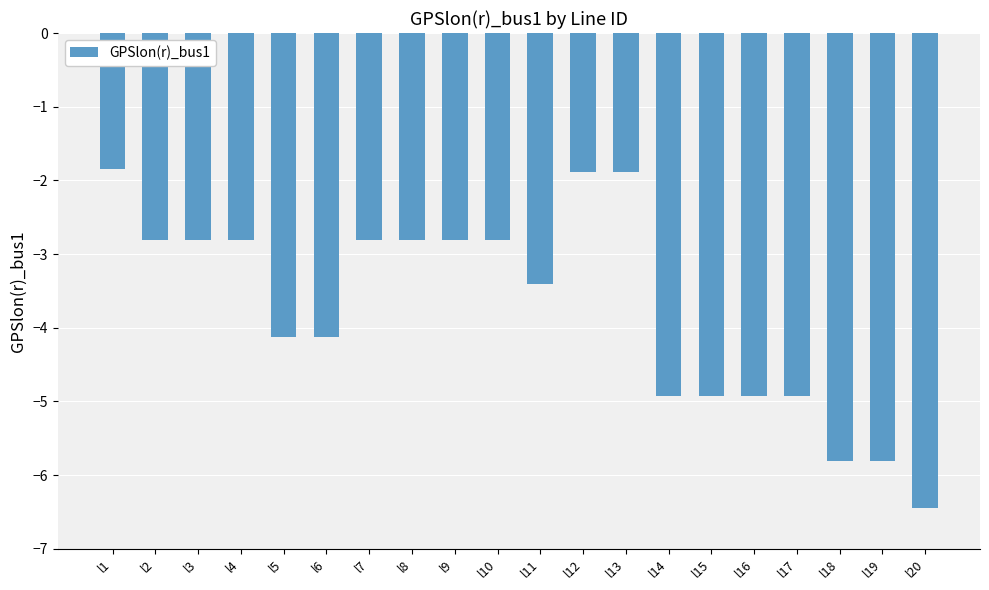

Are the bars grouped side by side (vs. stacked)?

No